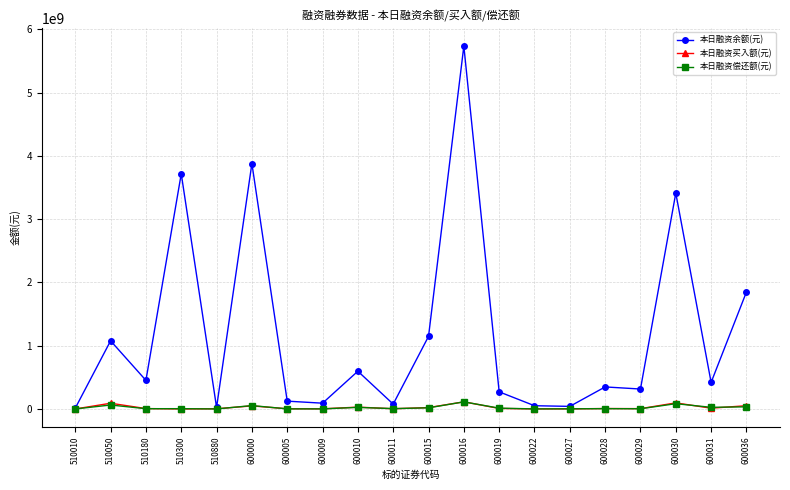

What is the spread (max minus min) of values at 600022?

50349538